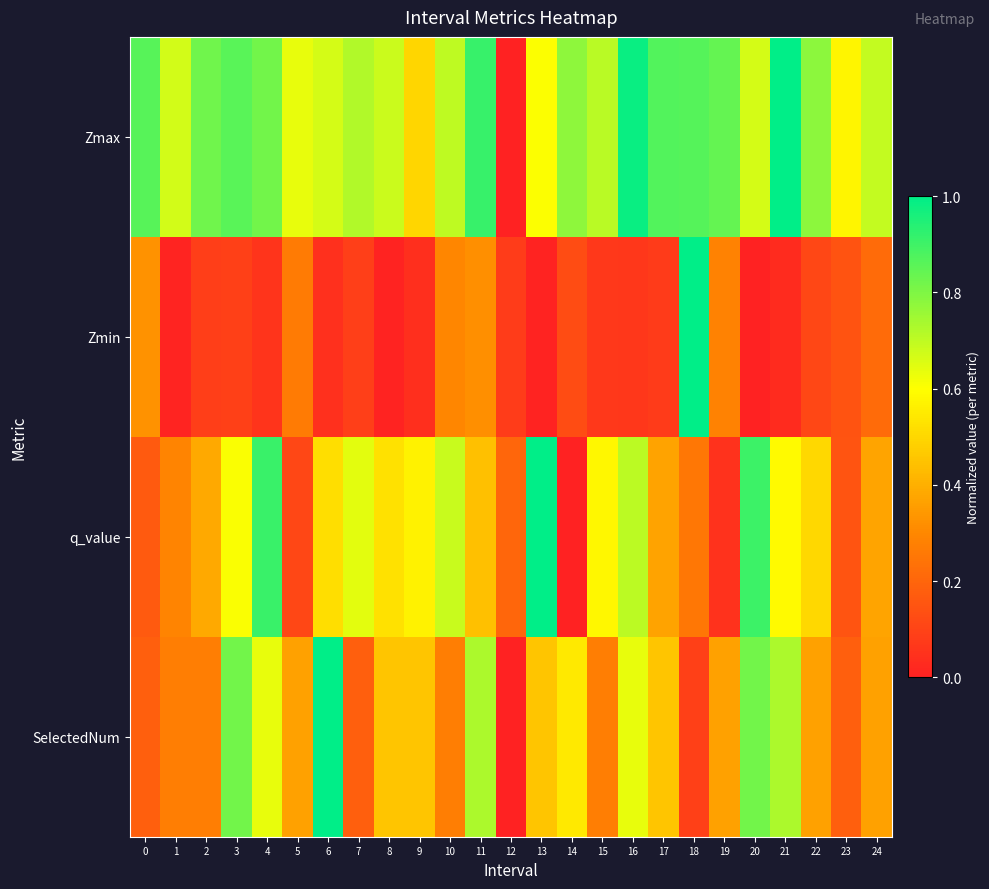

Between 15 and 24, which series saw the biggest shift?

q_value